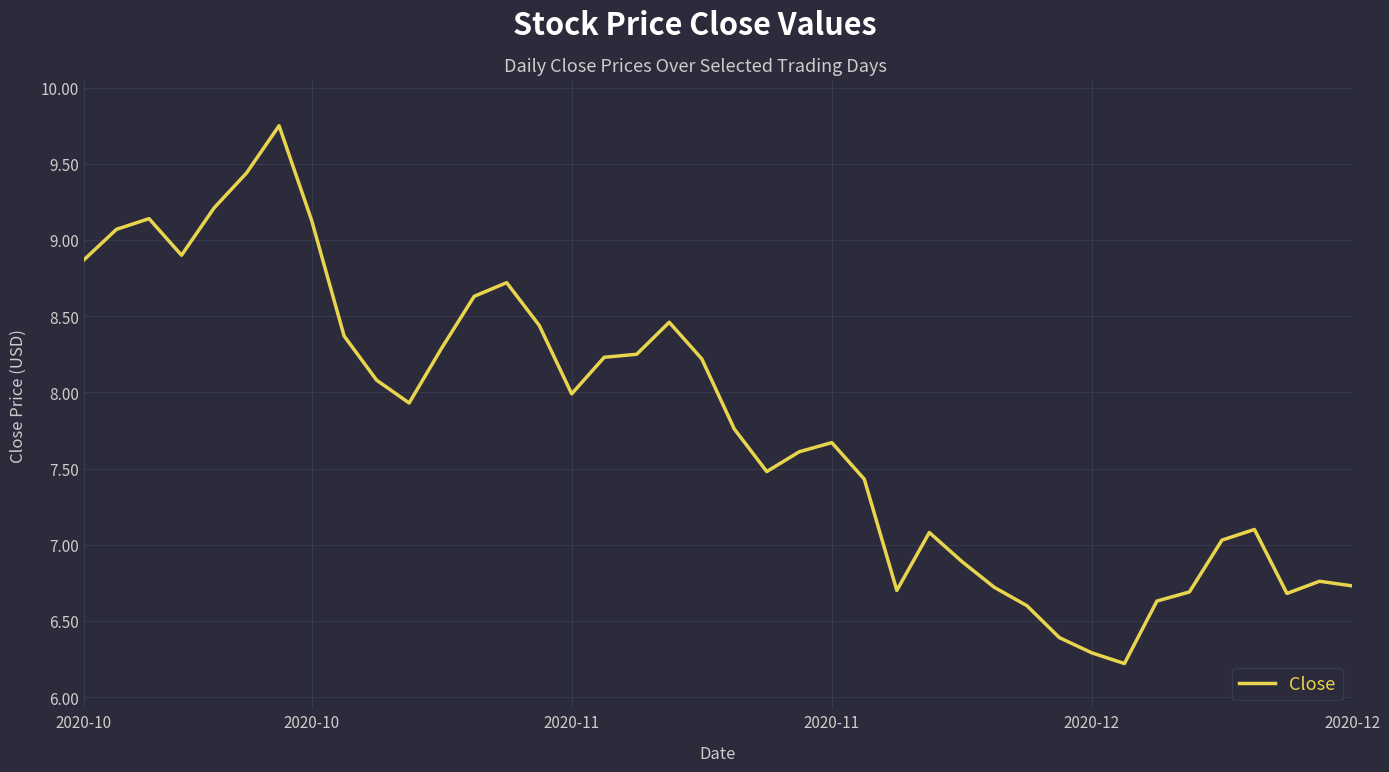

How many data points are less than 7?

12